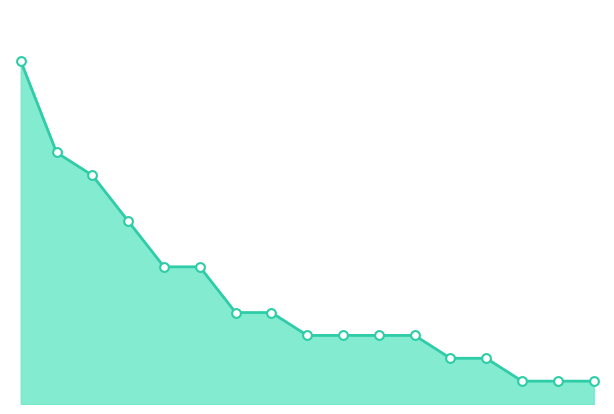

Does the chart have visible grid lines?

No